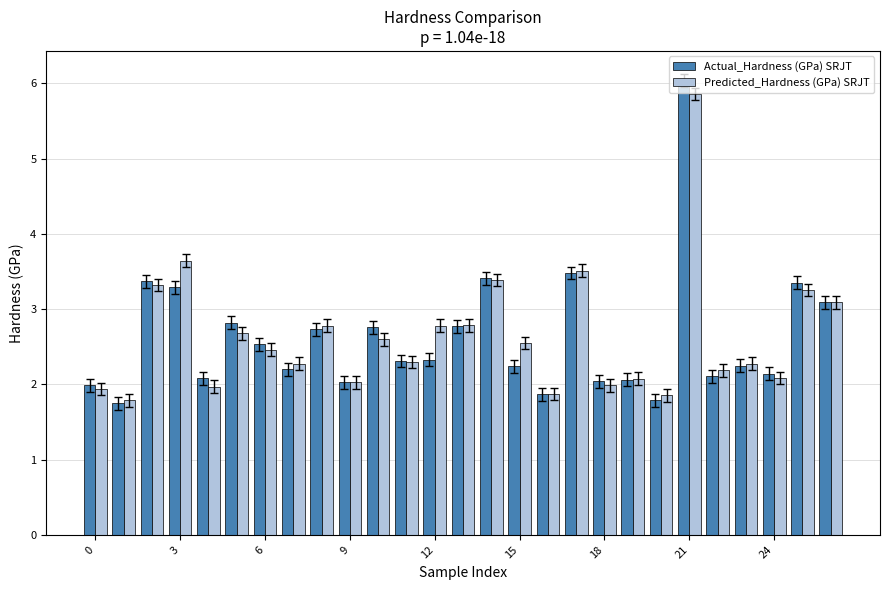

What is the minimum value for Actual_Hardness (GPa) SRJT?

1.8